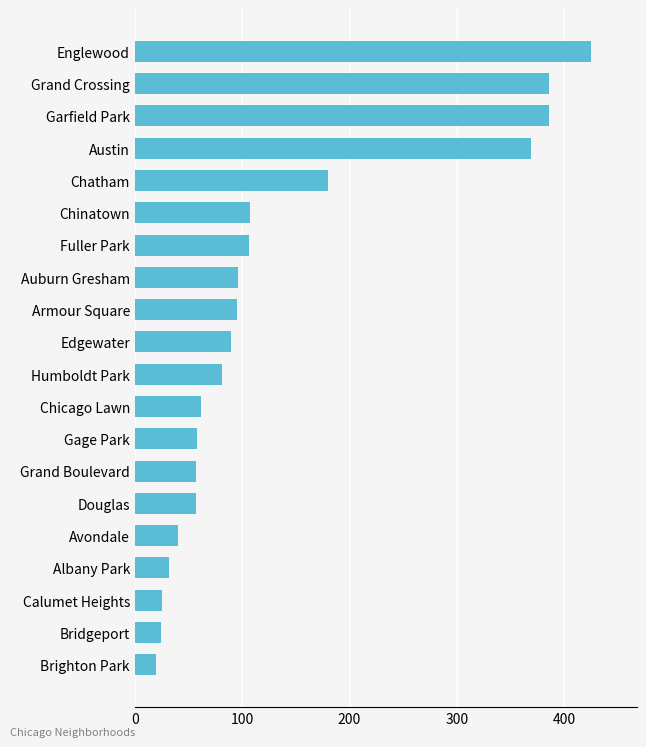

What is the greatest value displayed?

425